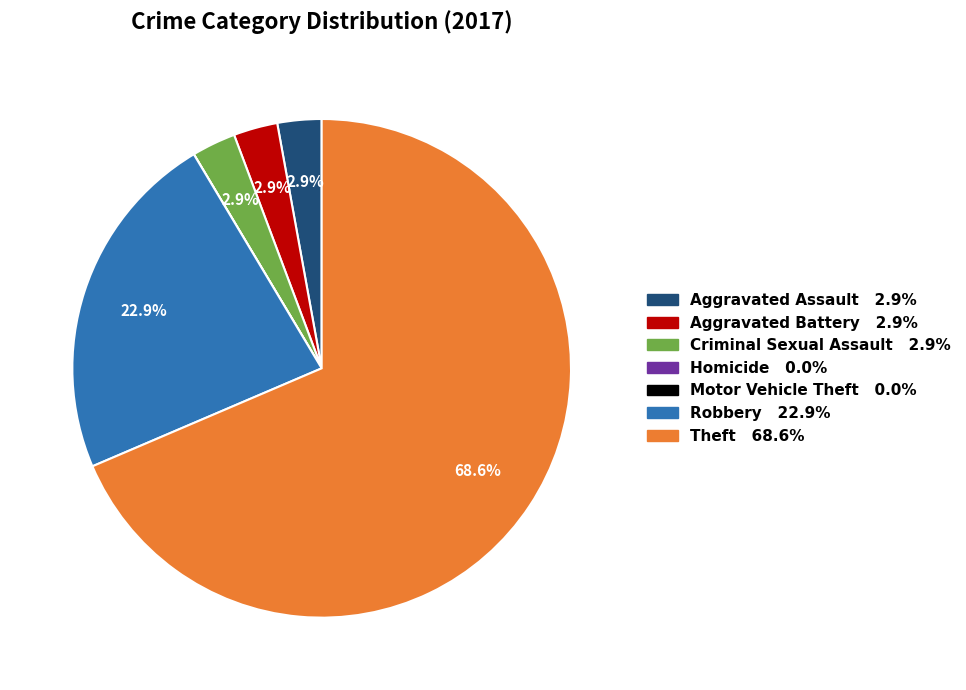

Combined, do Aggravated Assault and Robbery account for over 50%?

No